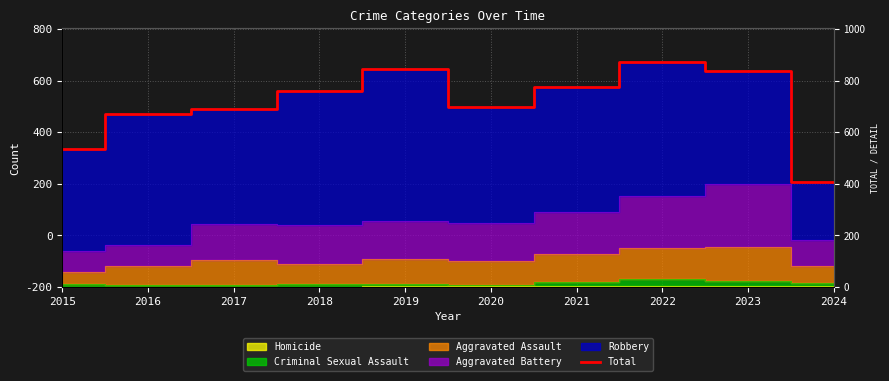

The chart shows a value of 700 at 2020. True or false?

True